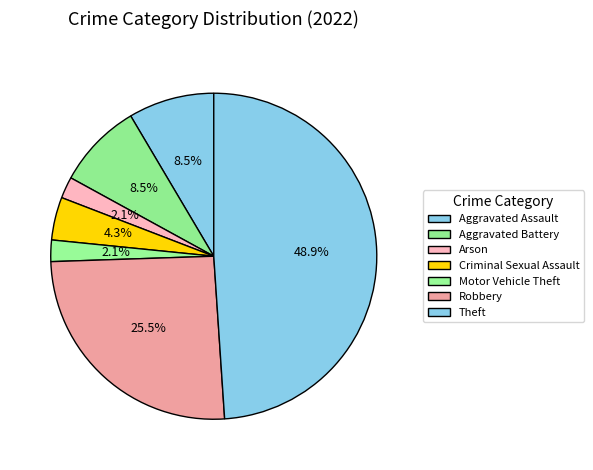

The Robbery slice represents 26% of the pie. True or false?

True